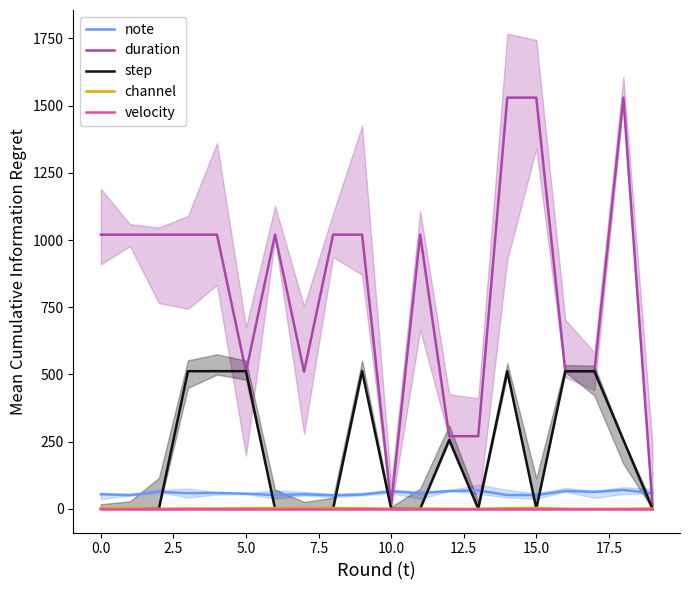

Reading right to left, transcribe all the data shown in this chart.

note: 58	70	63	66	51	51	68	66	58	65	53	50	54	51	56	59	58	63	51	54
duration: 15	1530	510	510	1530	1530	270	270	1020	15	1020	1020	510	1020	510	1020	1020	1020	1020	1020
step: 0	256	512	512	0	512	0	256	0	0	512	0	0	0	512	512	512	0	0	0
channel: 1	0	0	0	3	2	0	0	1	0	2	3	2	3	2	1	1	0	3	2
velocity: 0	0	0	0	0	0	0	0	0	0	0	0	0	0	0	0	0	0	0	0